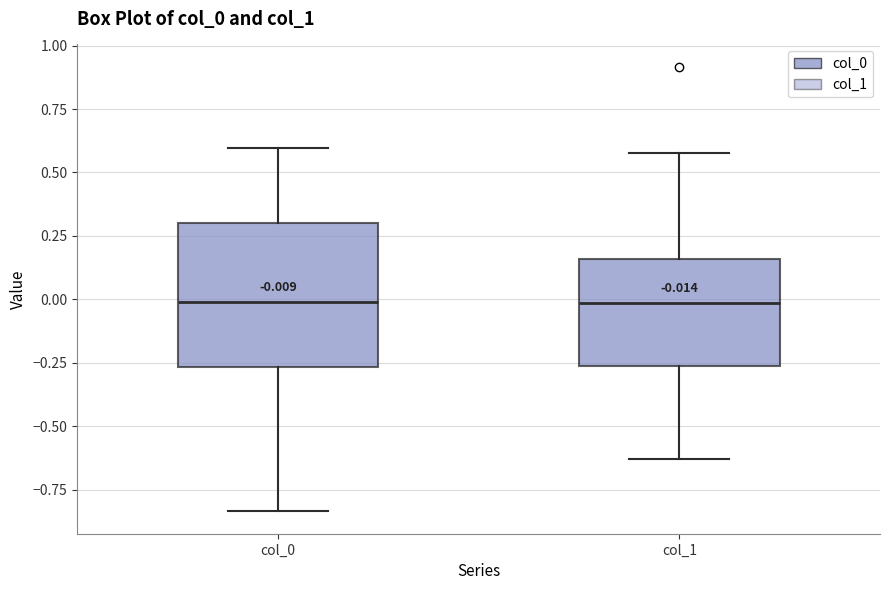

Comparing the boxes themselves (not the whiskers), which one is the tallest?

col_0